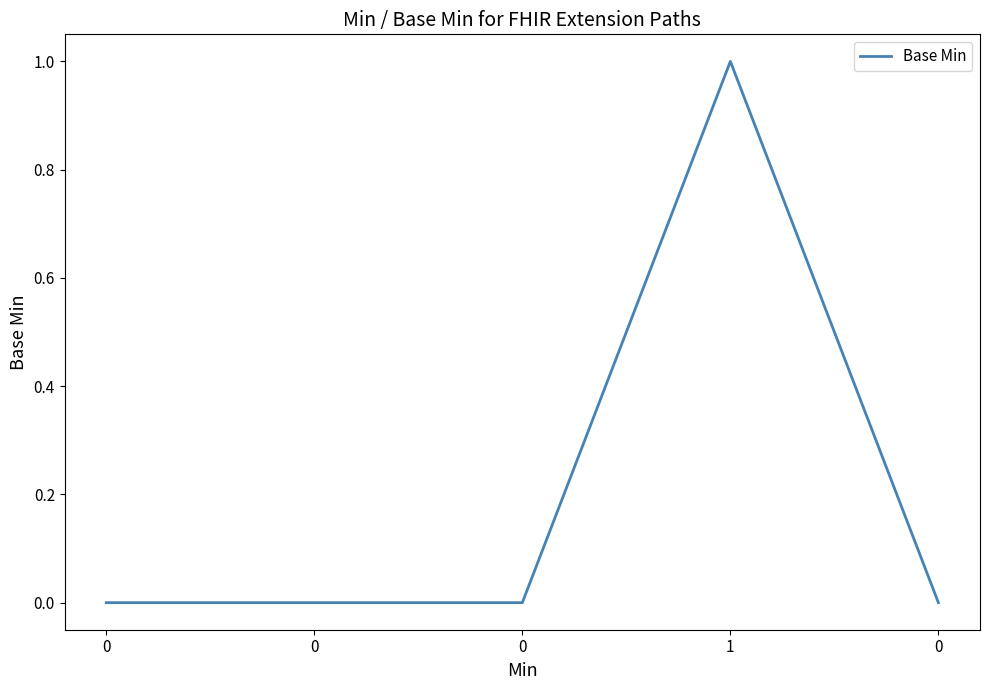

Count the number of categories in the chart.

5